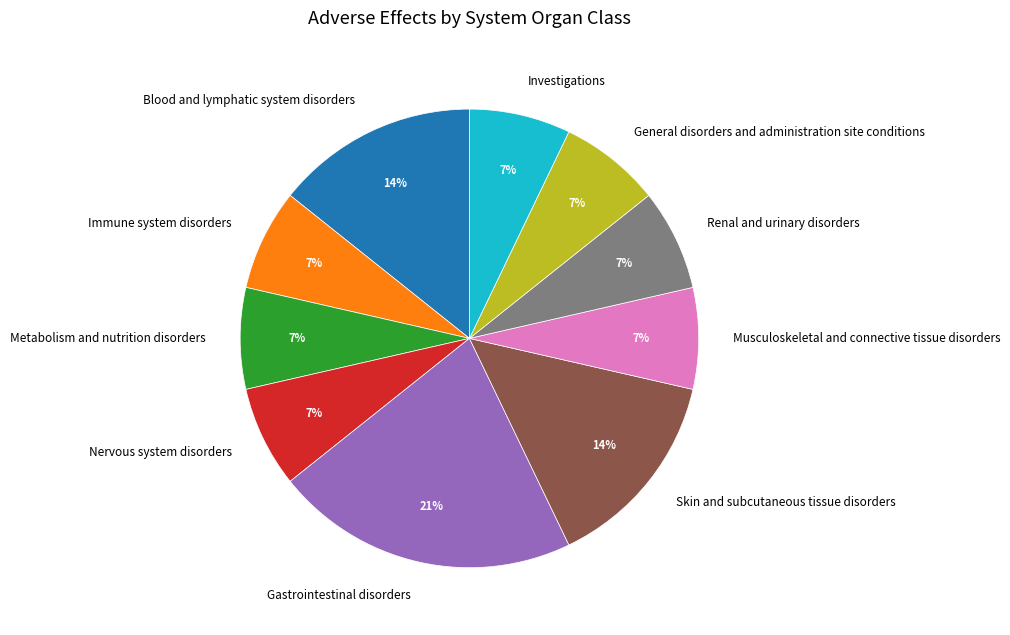

Do Musculoskeletal and connective tissue disorders and Investigations together represent more than half of the pie?

No